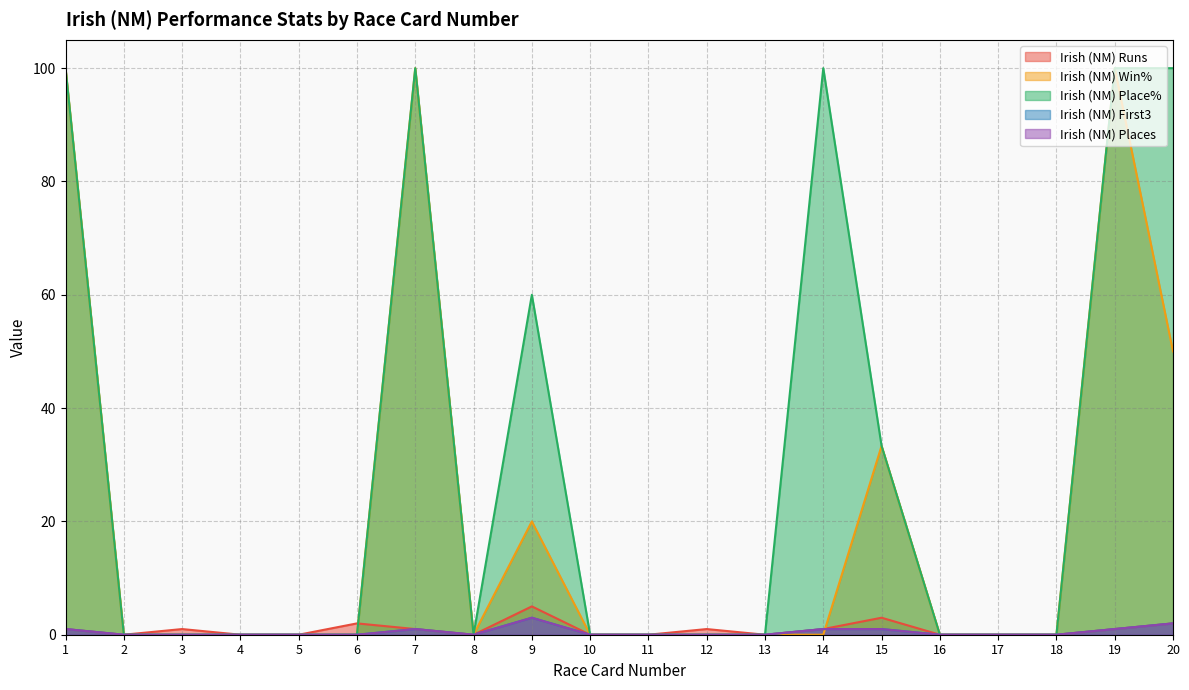

What is the total value across all series at 15?

71.7